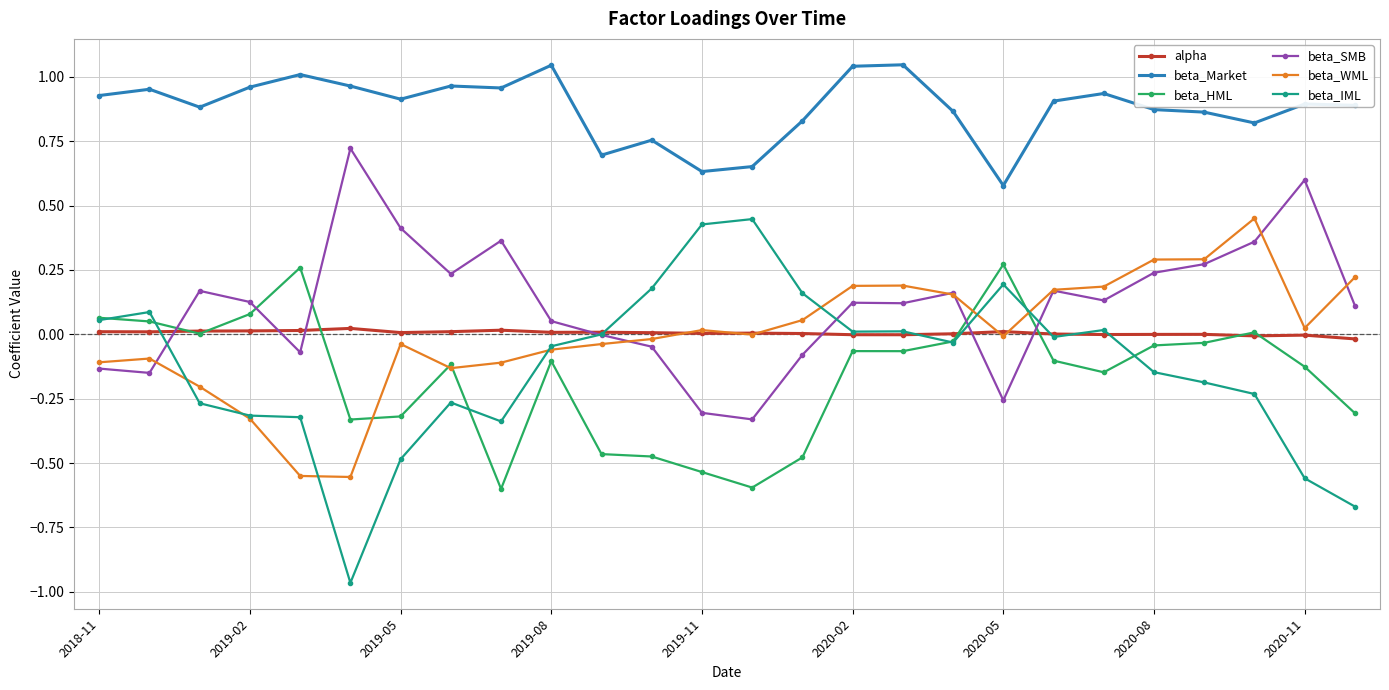

True or false: beta_Market and alpha cross at least once.

False